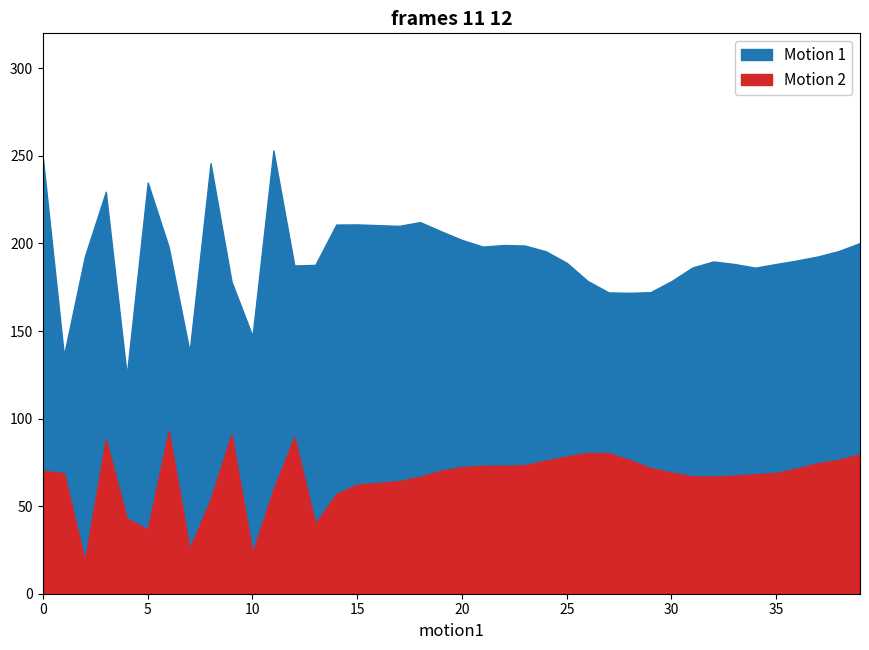

Does the chart display data point markers on the line(s)?

No